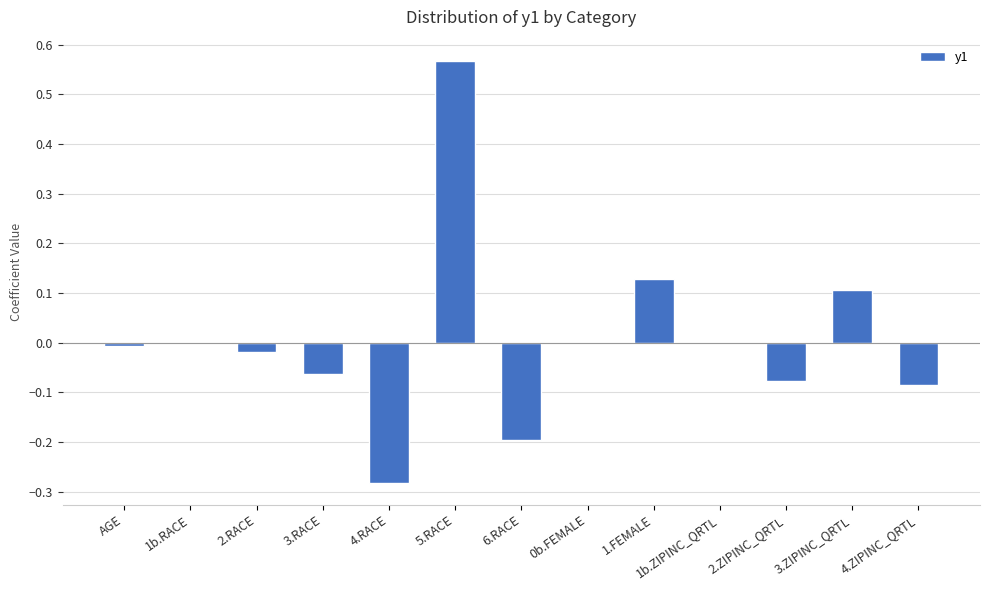

Which label corresponds to the largest value in the chart?

5.RACE